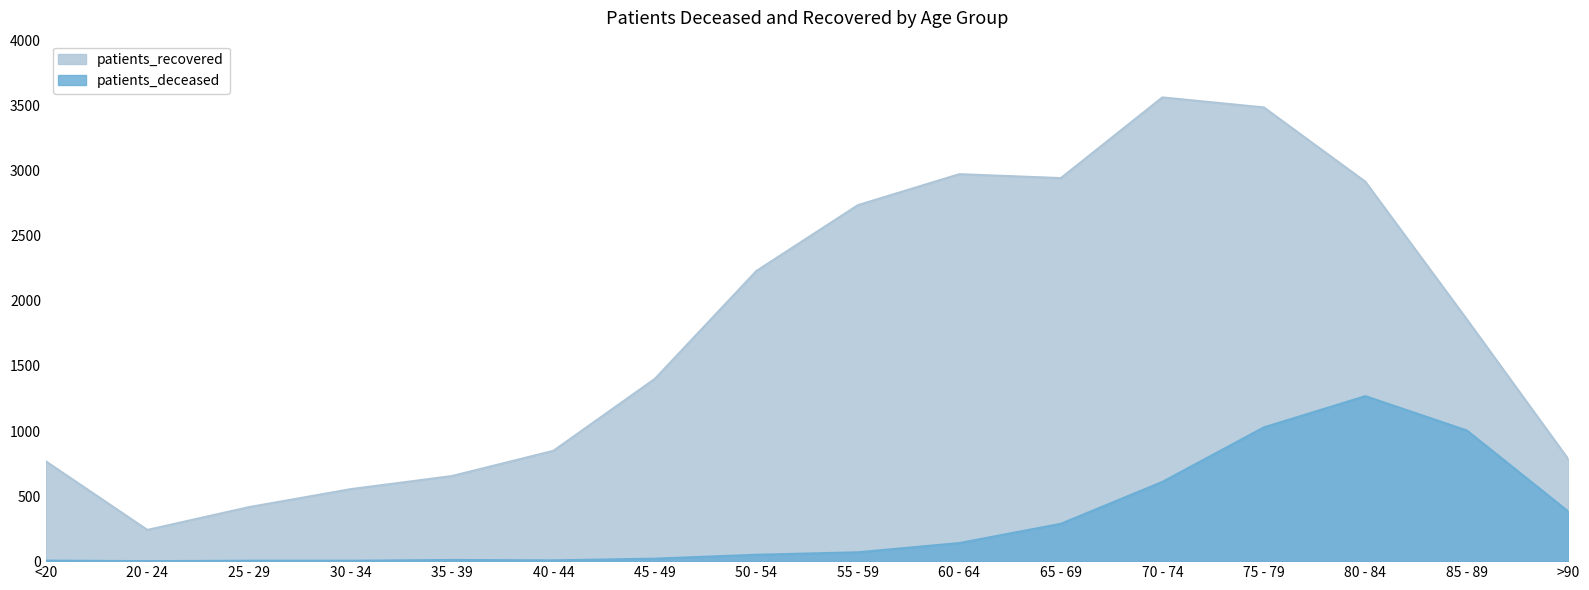

At how many categories does at least one series exceed 2615?

6